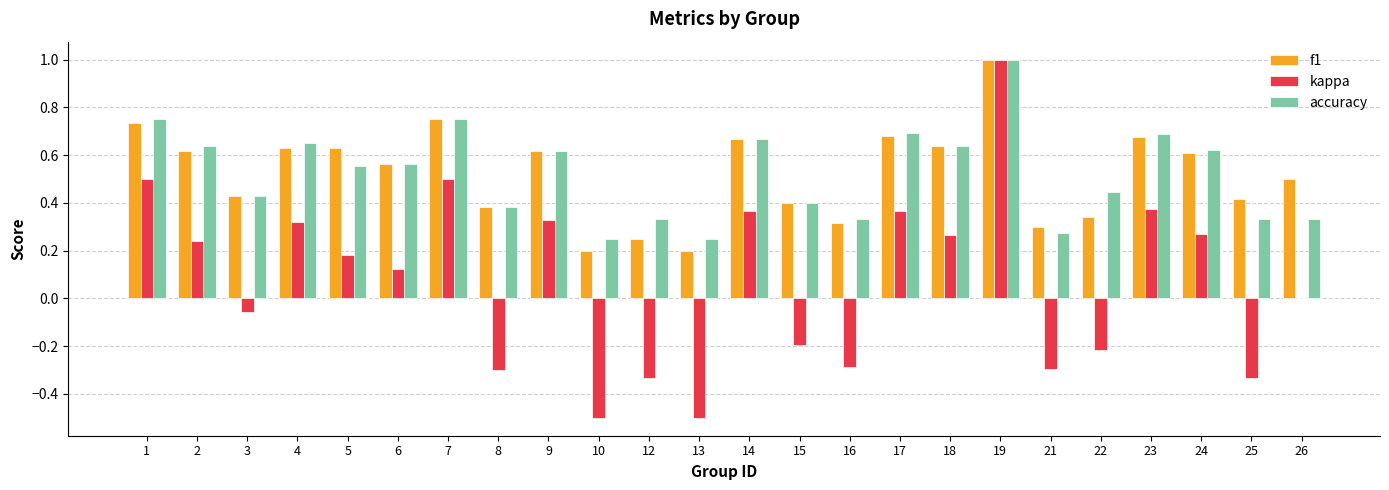

The accuracy series shows 1.1 at 9. True or false?

False